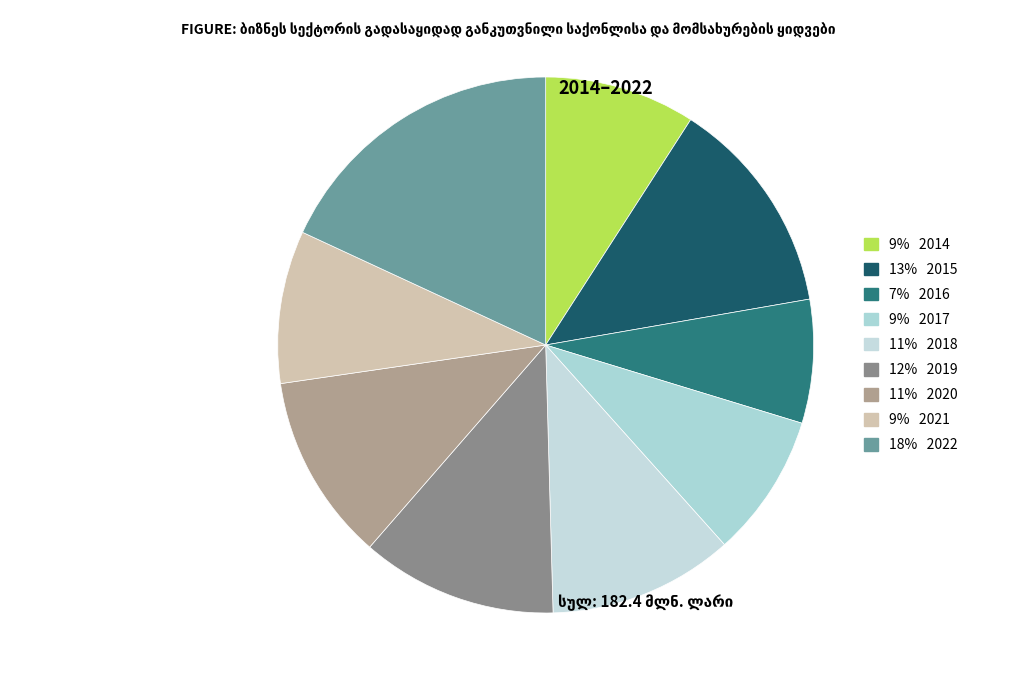

Rank the categories by value from highest to lowest.

2022, 2015, 2019, 2020, 2018, 2021, 2014, 2017, 2016